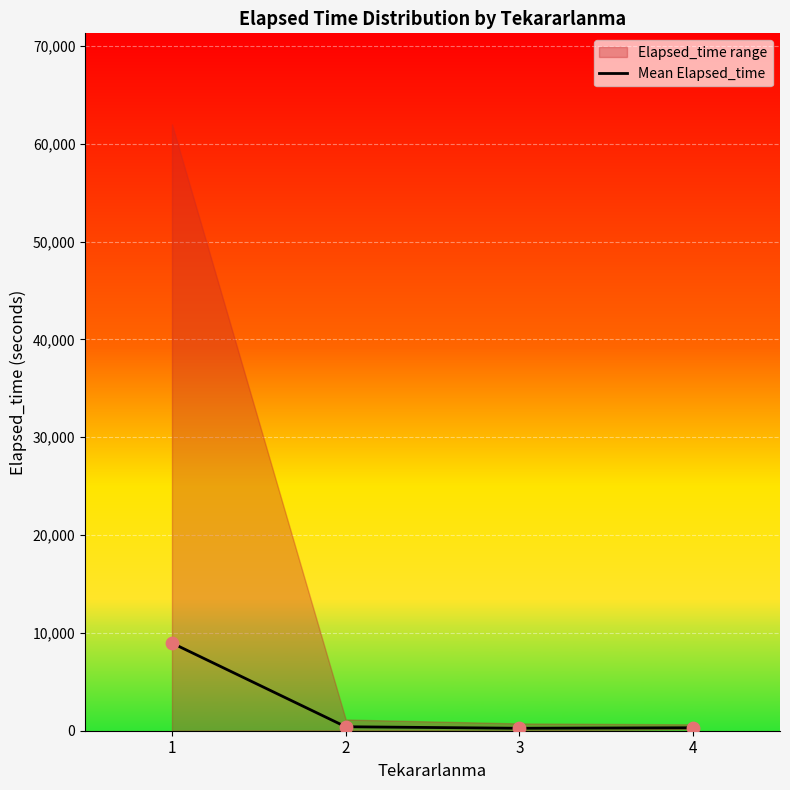

Between 4 and 1, which is larger?

1